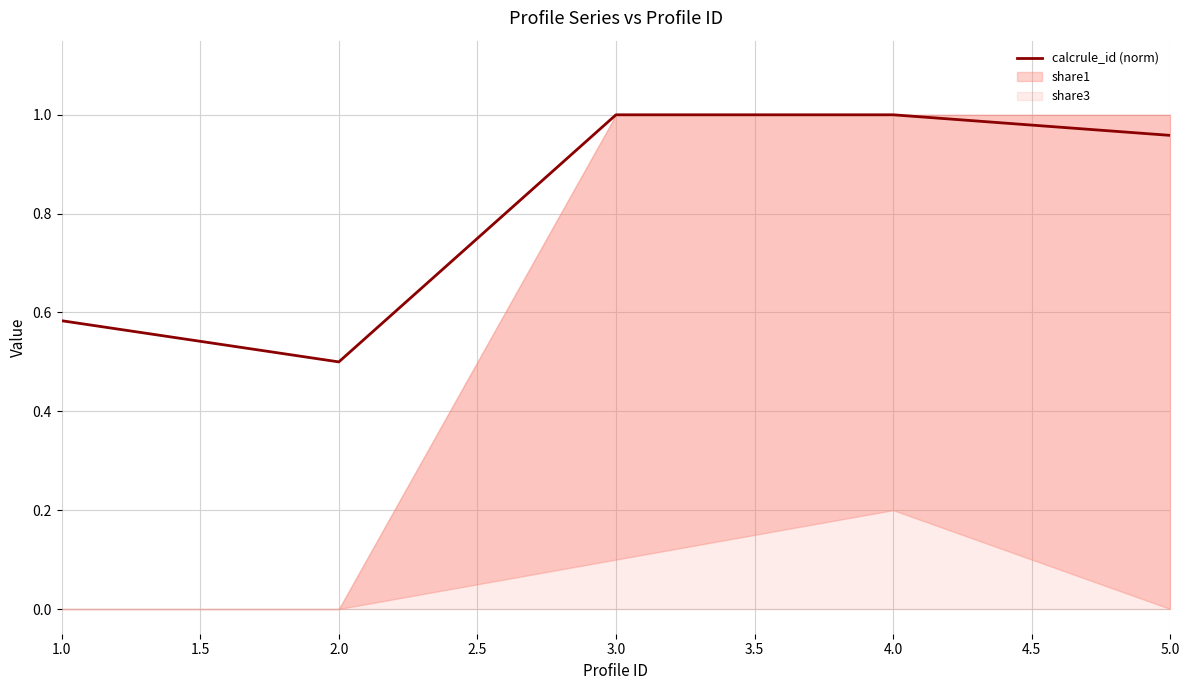

Reading left to right, extract all data points from this chart.

0.6	0.5	1.0	1.0	1.0